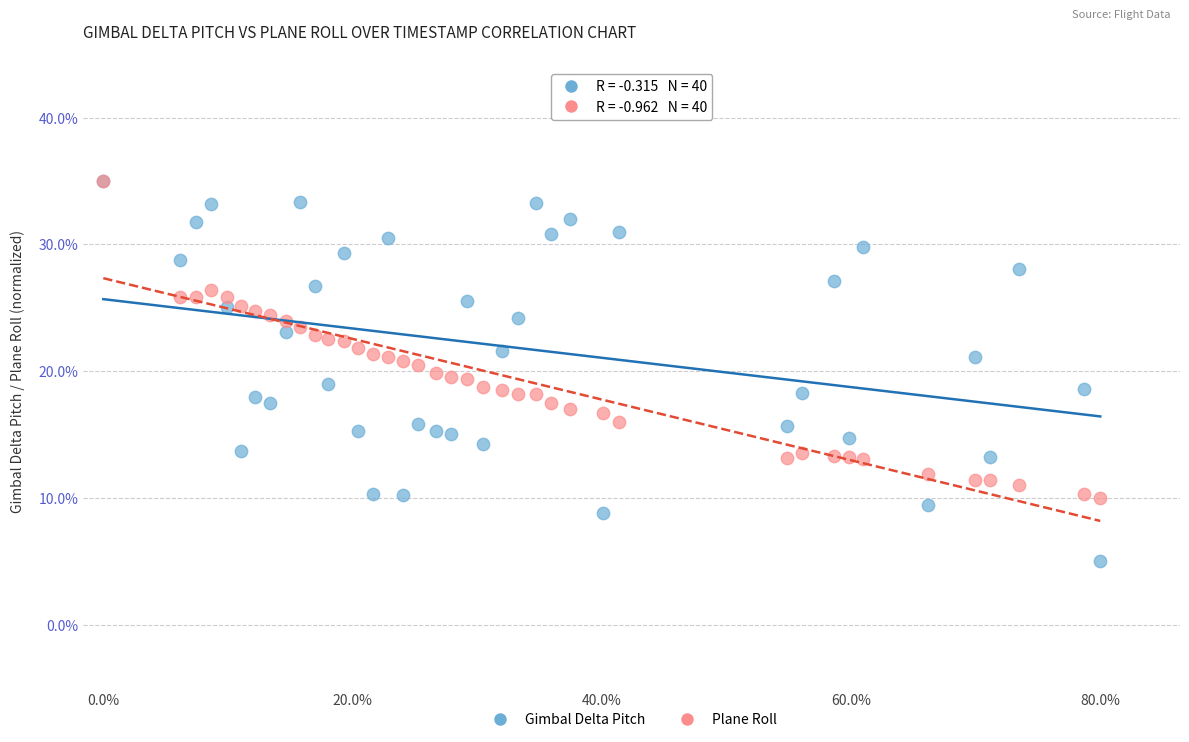

What are all the series names shown in the legend?

Gimbal Delta Pitch, Plane Roll